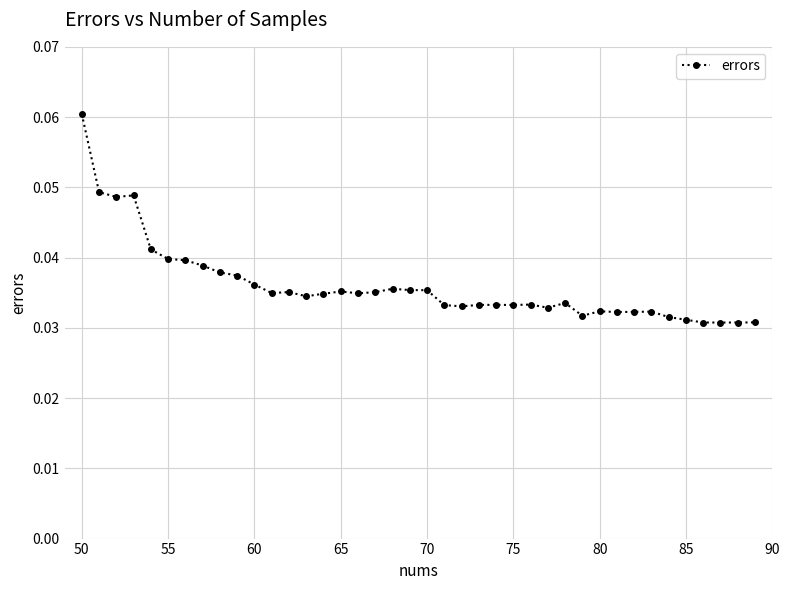

True or false: there are more than 1 points higher than both neighbors.

True